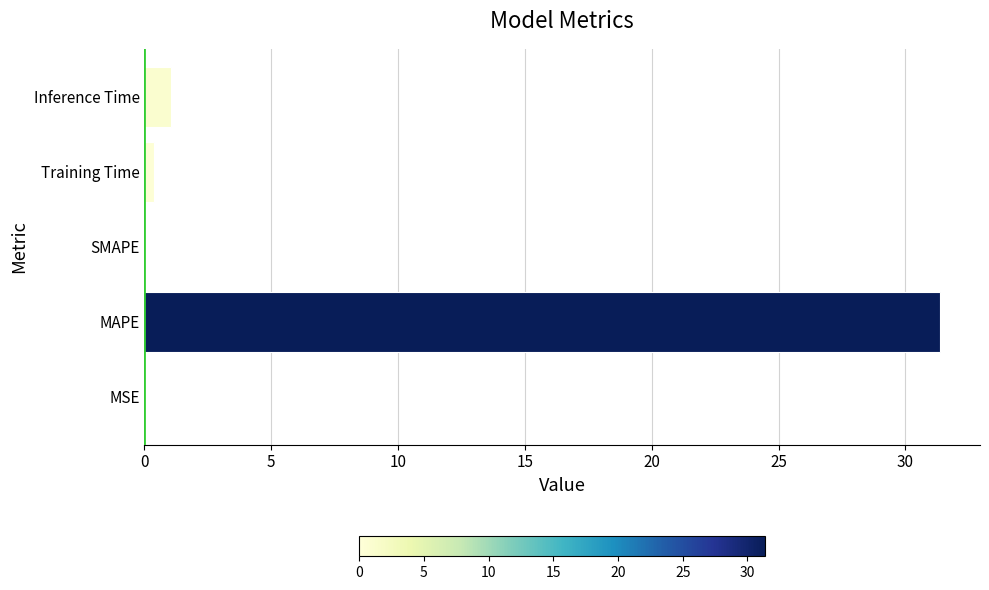

What is the change in value from SMAPE to Inference Time?

+1.1